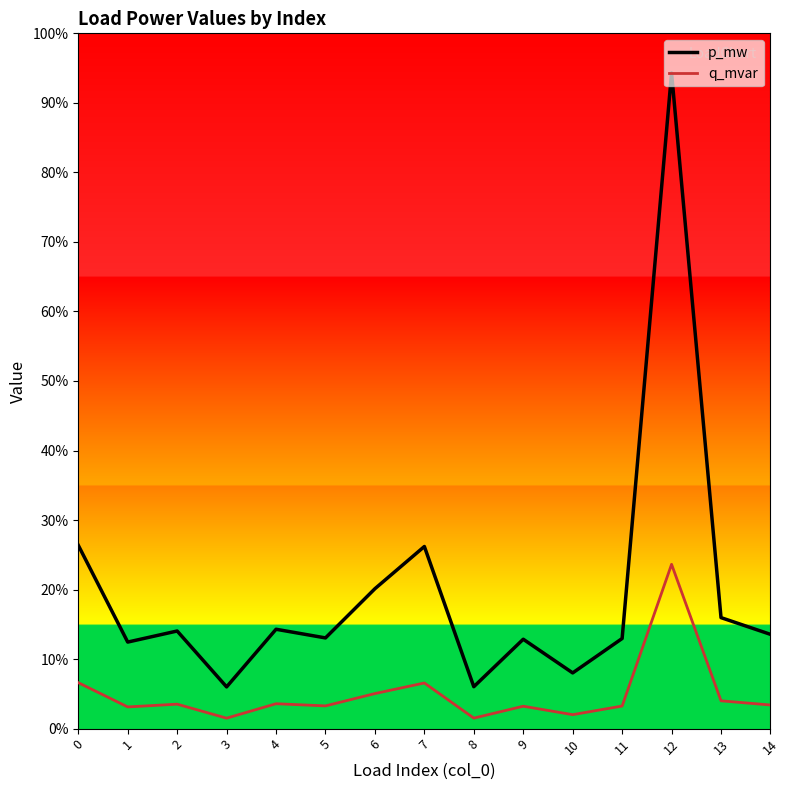

Between 9 and 10, which series saw the biggest shift?

p_mw